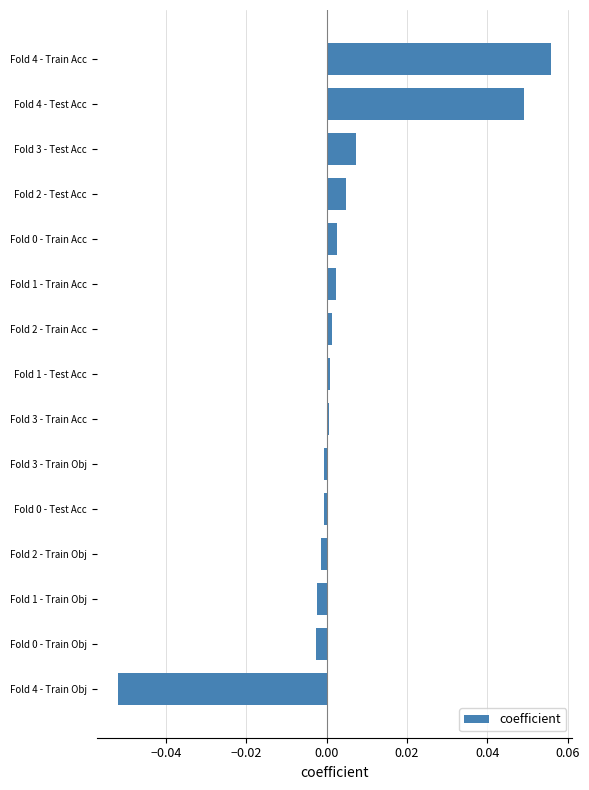

The chart shows a value of -0.0 at Fold 0 - Test Acc. True or false?

True